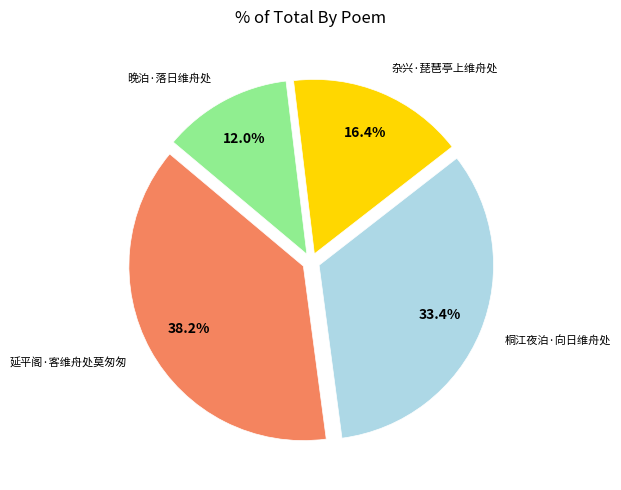

Is there a majority slice in this chart?

No